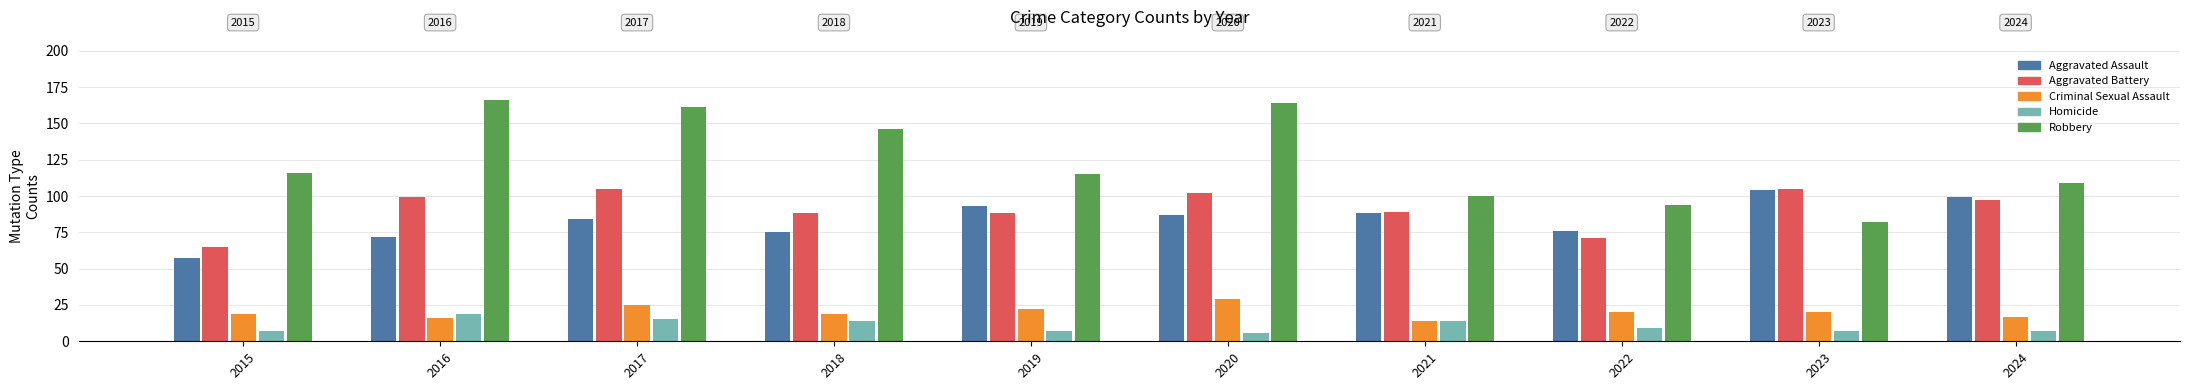

How many bars are there in total?

50